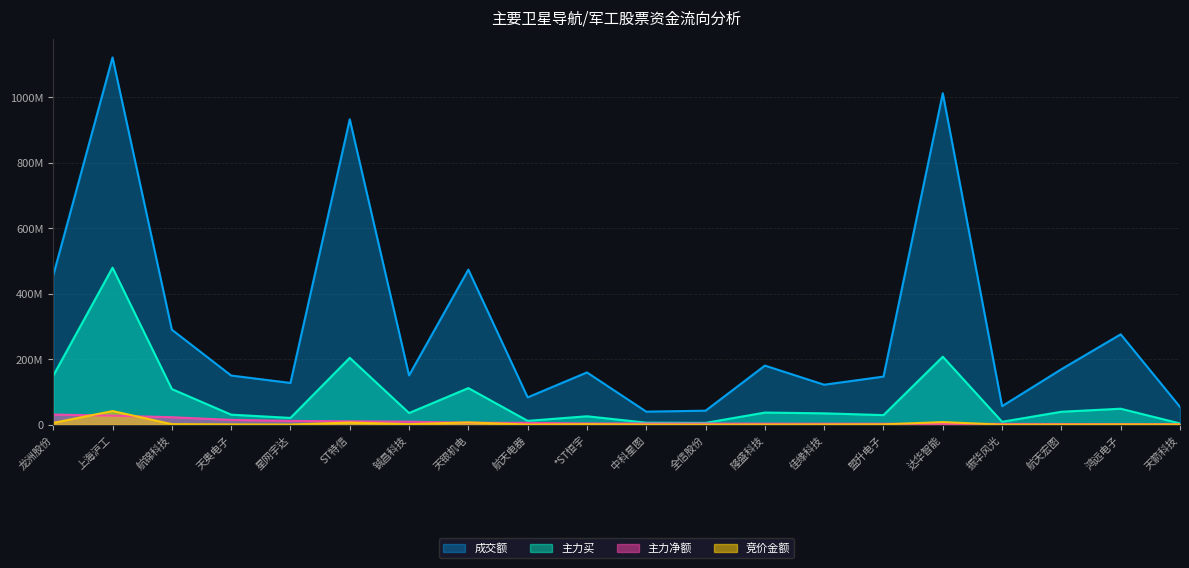

What are all the series names shown in the legend?

成交额, 主力买, 主力净额, 竞价金额